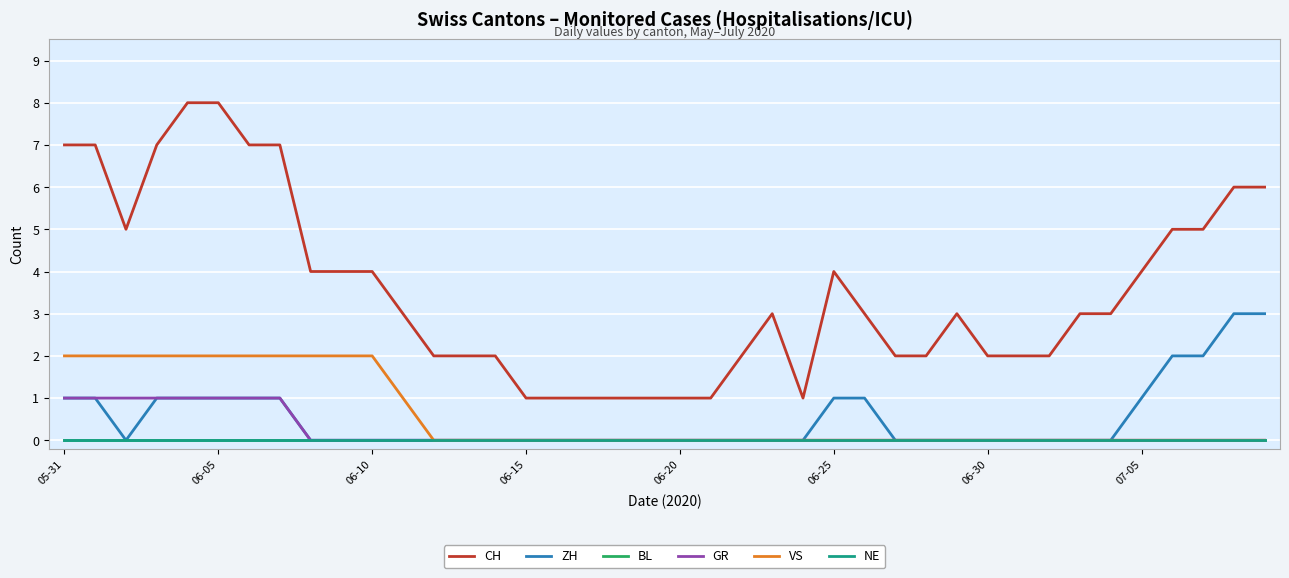

Does the chart have visible grid lines?

Yes